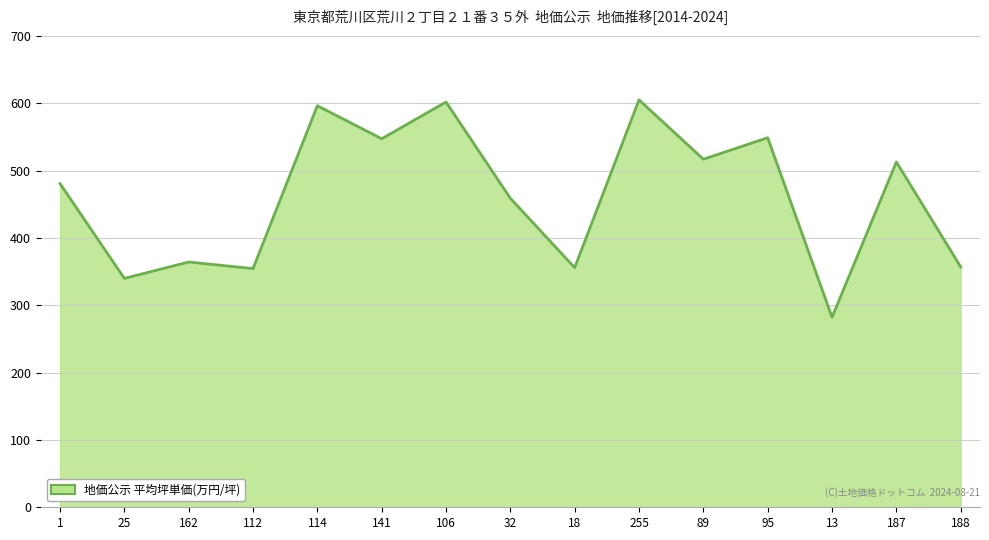

Approximately how many times larger is the value at 32 compared to 114?

0.8